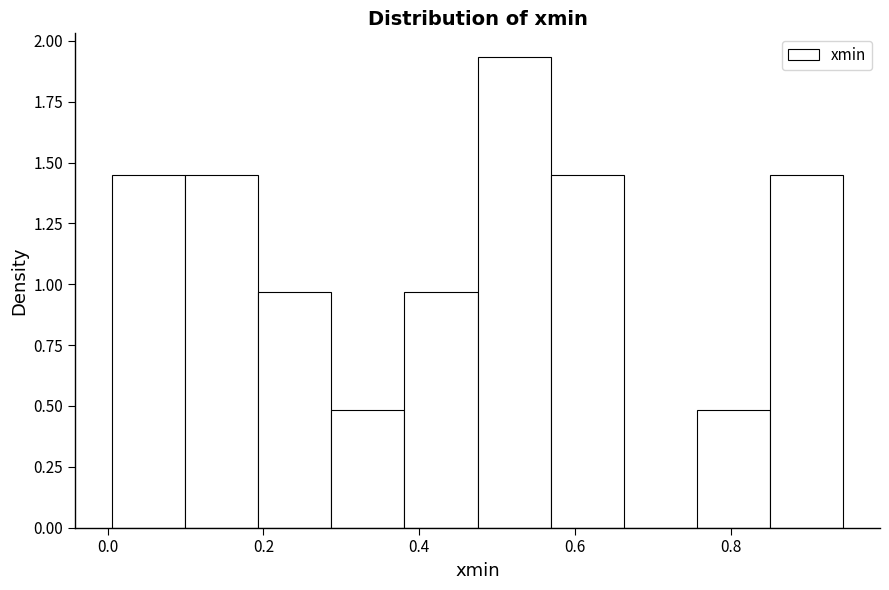

Reading left to right, list every bar in this chart as the range it spans on the x-axis followed by its height. Neither the bar edges nor the heights are printed on the chart, so give them approximately, as read against the axes.

0.00 to 0.10: 1.45
0.10 to 0.20: 1.45
0.20 to 0.28: 0.95
0.28 to 0.38: 0.50
0.38 to 0.48: 0.95
0.48 to 0.56: 1.95
0.56 to 0.66: 1.45
0.66 to 0.76: 0
0.76 to 0.86: 0.50
0.86 to 0.94: 1.45